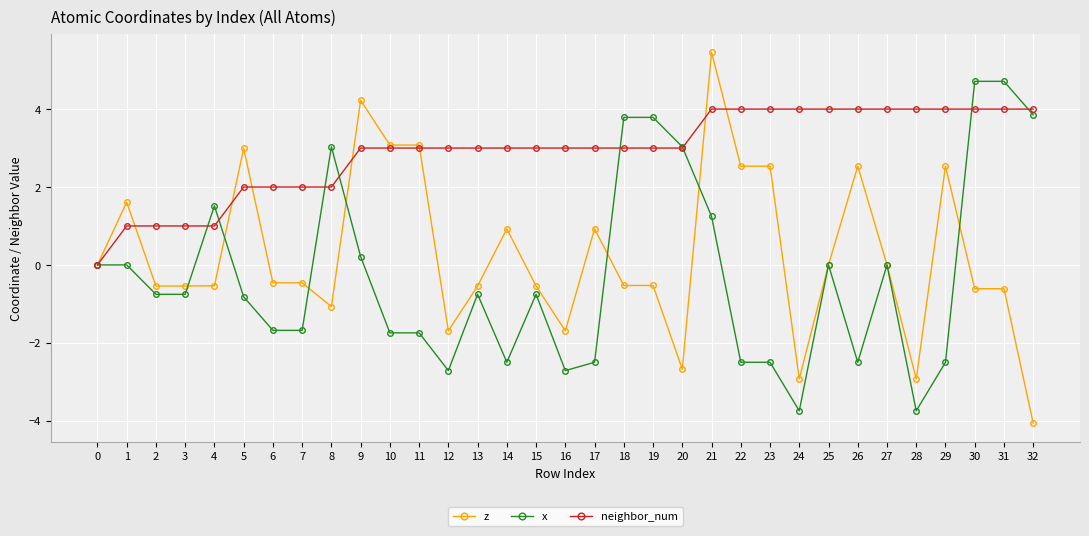

At 32, list the series in order from smallest to largest.

z, x, neighbor_num